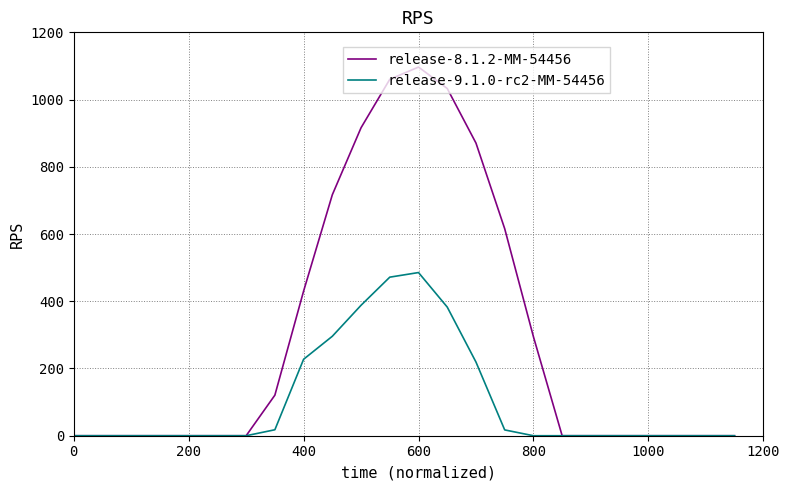

Which series has the widest spread of values?

release-8.1.2-MM-54456